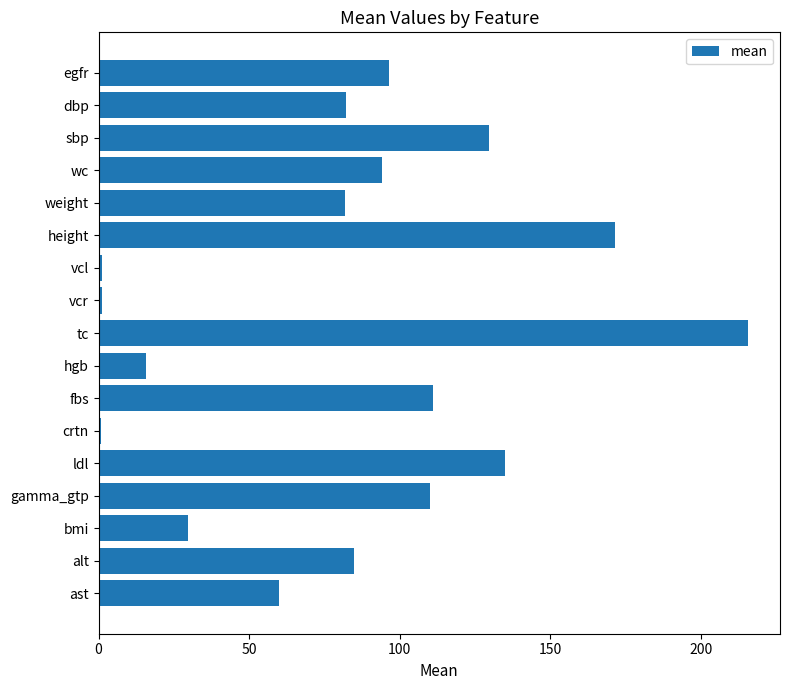

What is the change in value from hgb to wc?

+78.5